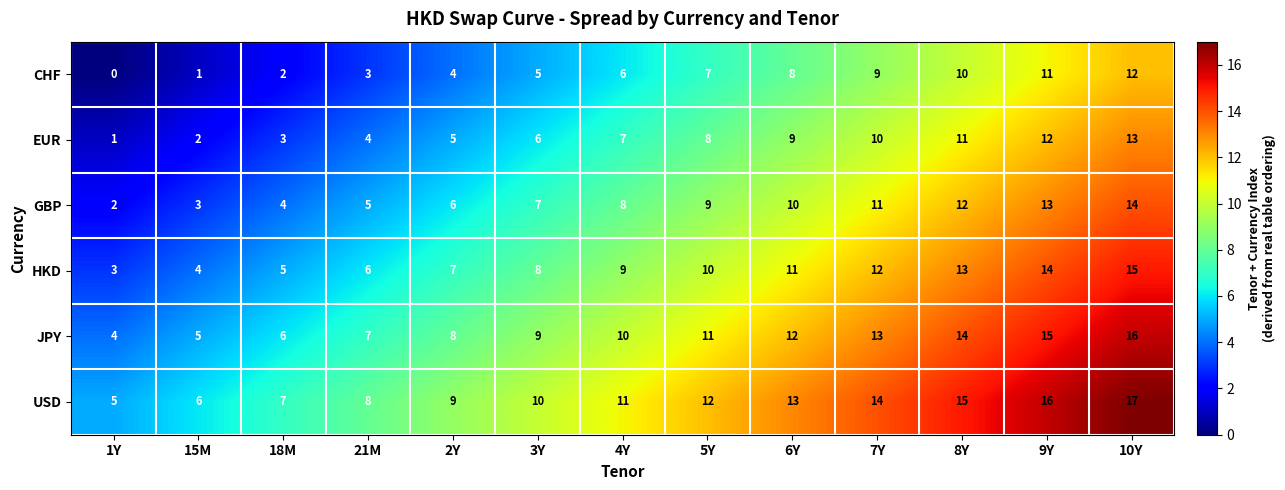

The value of HKD at 7Y is 12. True or false?

True